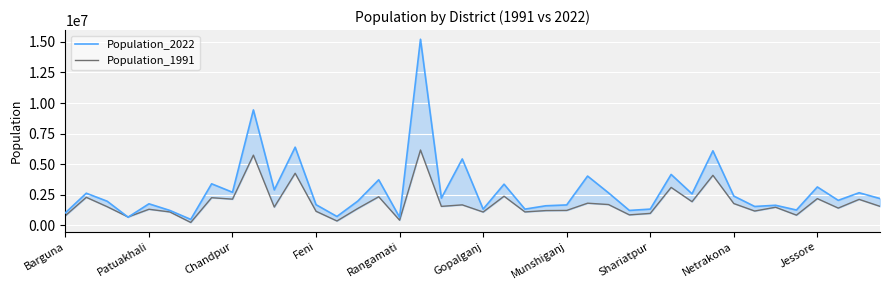

Between 12 and 34, which is larger?

12